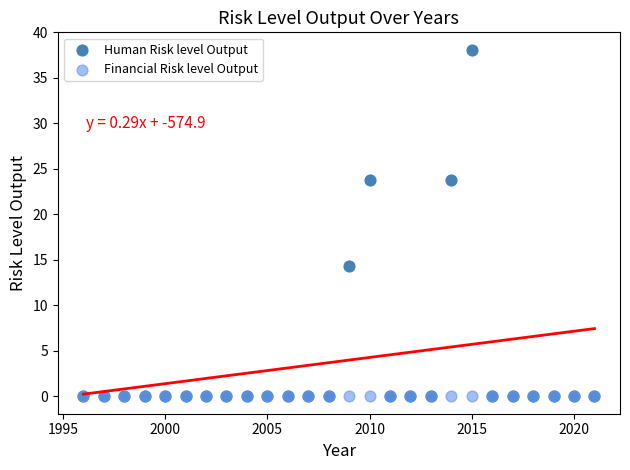

What are all the series names shown in the legend?

Human Risk level Output, Financial Risk level Output